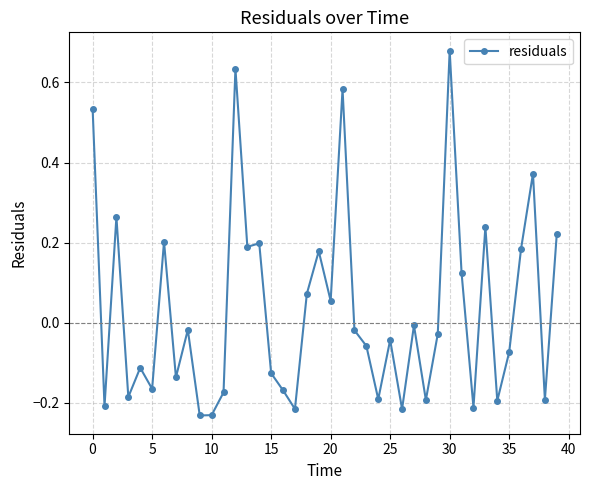

What is the difference between the second highest and second lowest values?

0.9